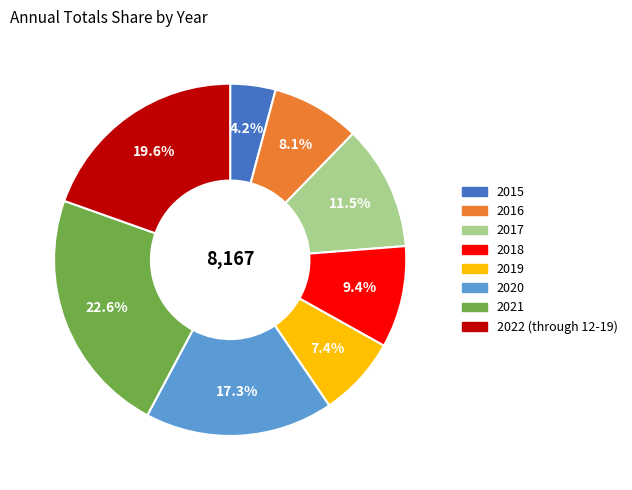

What is the smallest slice in the pie chart?

2015